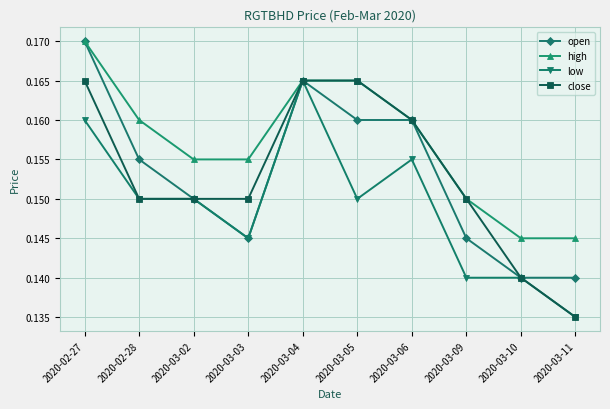

At which category does the chart reach its peak across all series?

2020-02-27